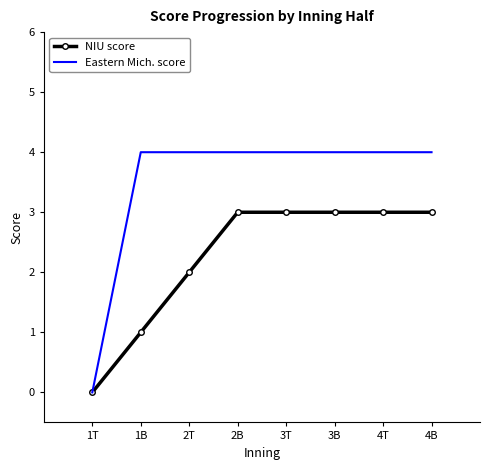

What is the maximum value for NIU score?

3